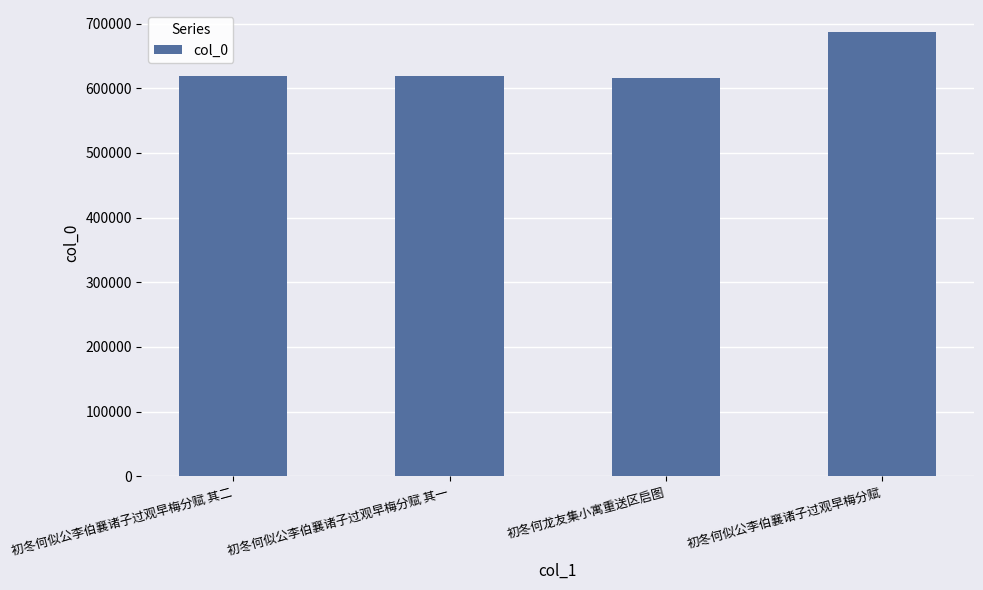

True or false: the data shows 392775 at 初冬何似公李伯襄诸子过观早梅分赋.

False